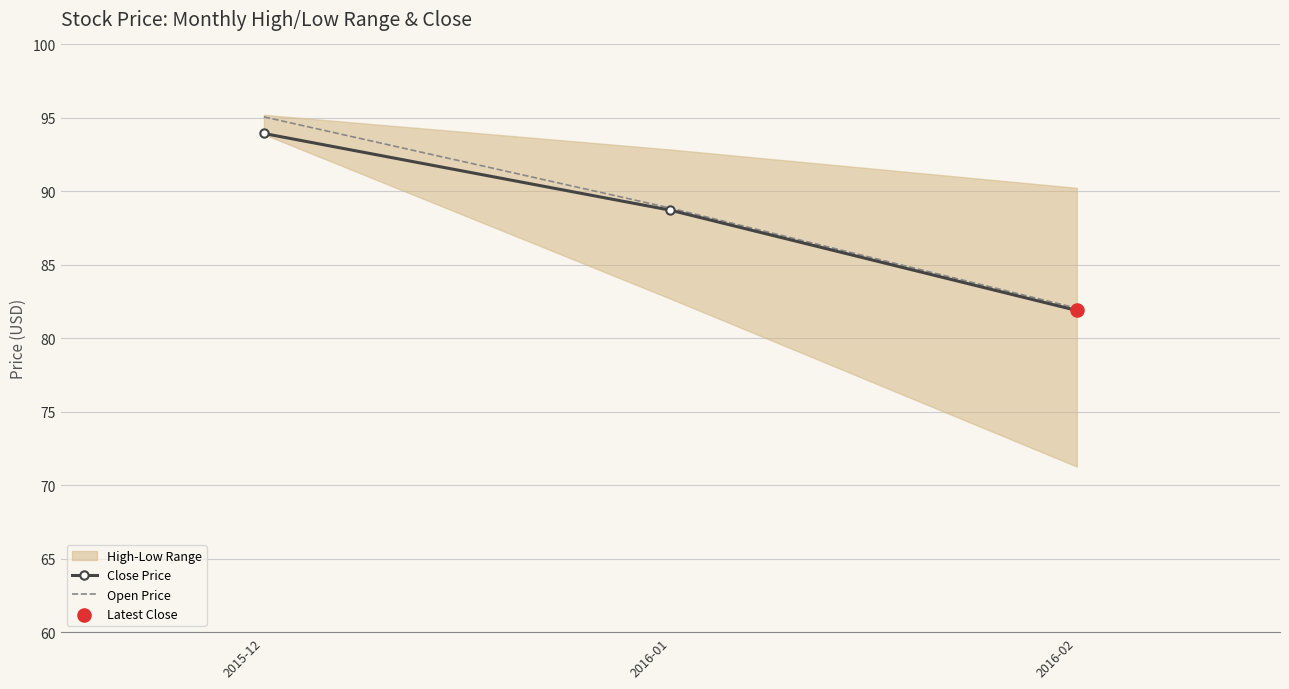

At how many categories does at least one series exceed 82?

3